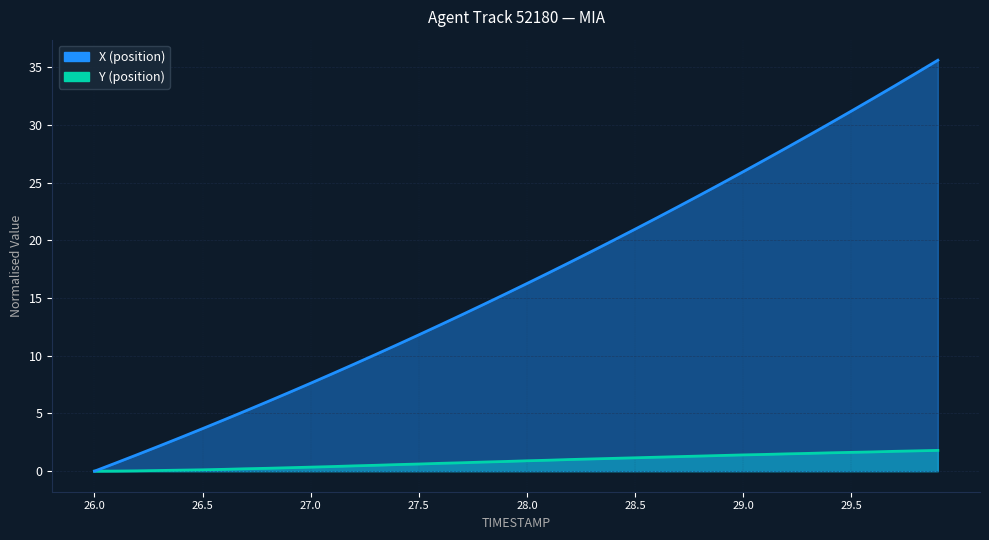

True or false: X and TIMESTAMP intersect in this chart.

False